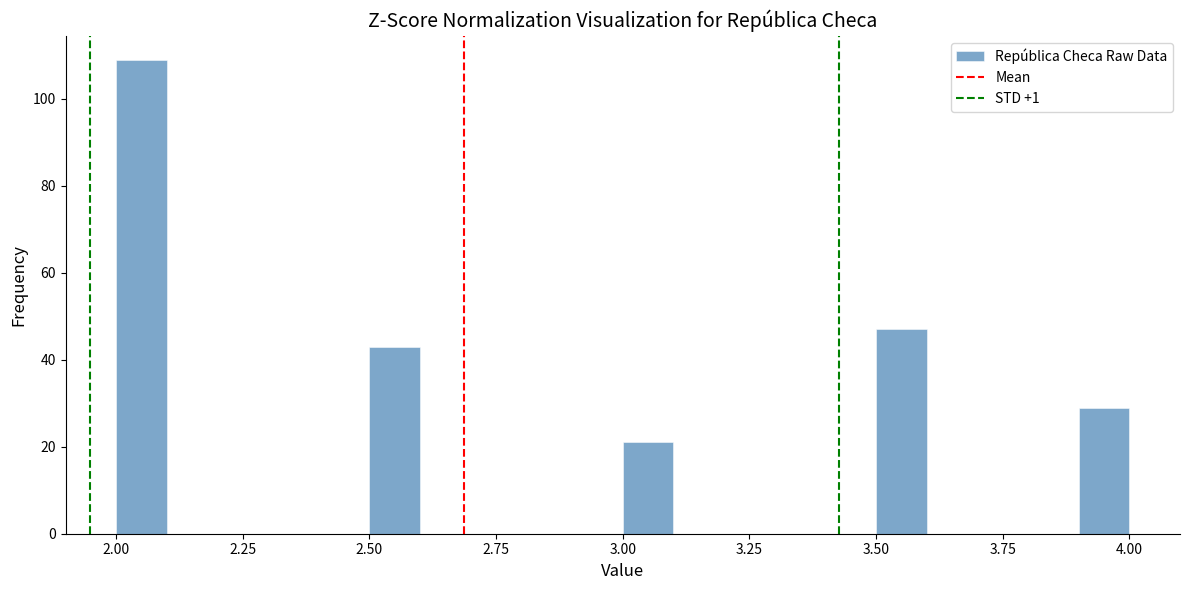

Around what value on the x-axis is the tallest bar? Give the approximate position of its centre, as read against the axis.

2.05